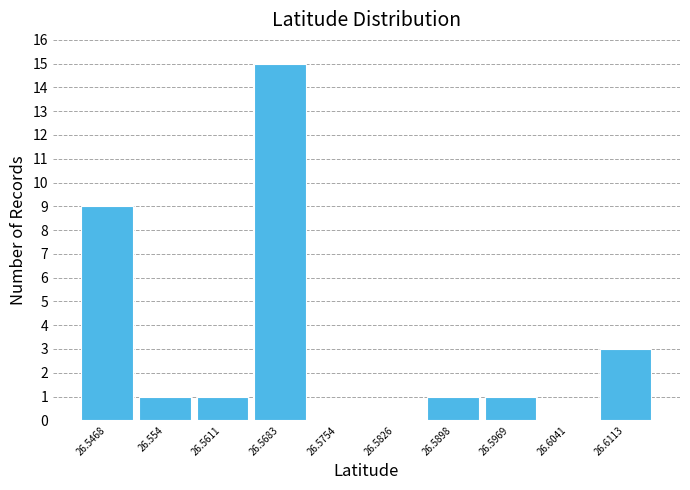

Reading left to right, list every bar in this chart as the range it spans on the x-axis followed by its height. Neither the bar edges nor the heights are printed on the chart, so give them approximately, as read against the axes.

26.543 to 26.550: 9
26.550 to 26.558: 1
26.558 to 26.565: 1
26.565 to 26.572: 15
26.572 to 26.579: 0
26.579 to 26.586: 0
26.586 to 26.593: 1
26.593 to 26.601: 1
26.601 to 26.608: 0
26.608 to 26.615: 3